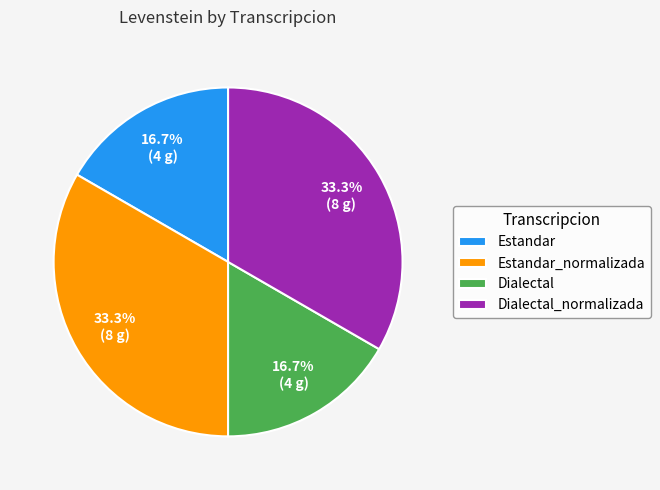

Does Estandar_normalizada represent more than half of the total?

No